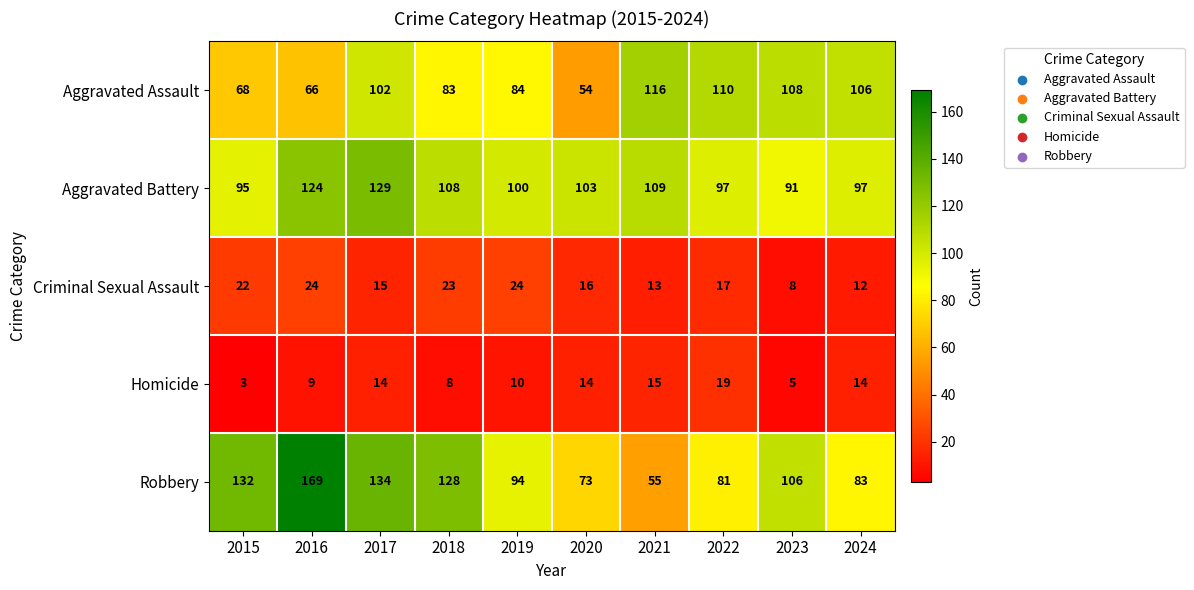

Which series has the largest range (max minus min)?

Robbery